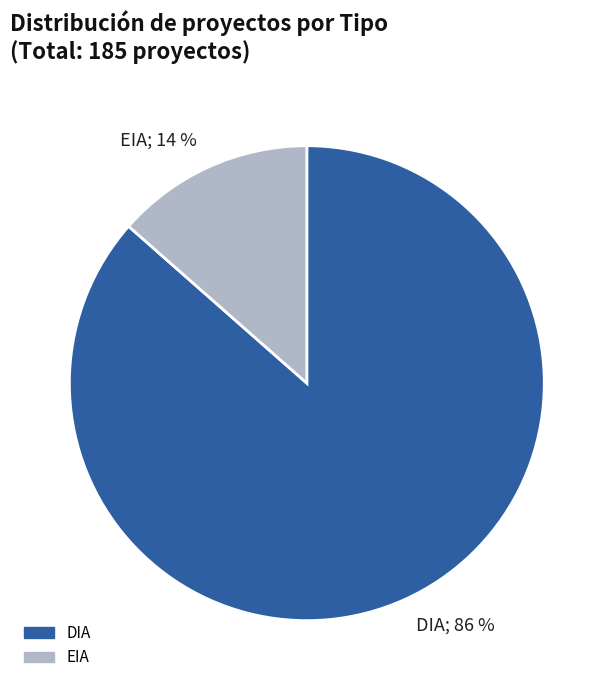

To the nearest percent, what portion does EIA represent?

14%